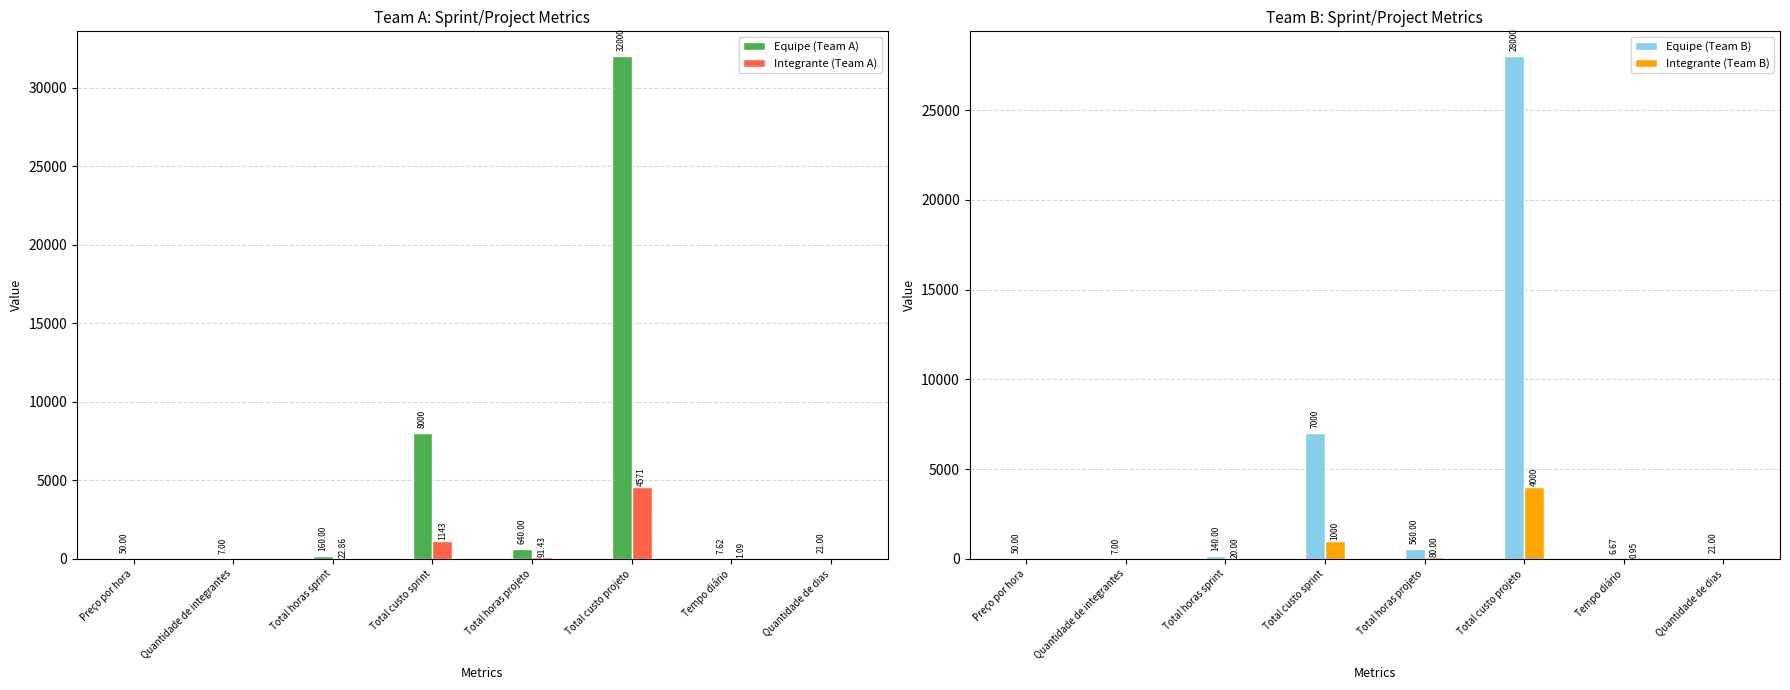

Are the bars grouped side by side (vs. stacked)?

Yes